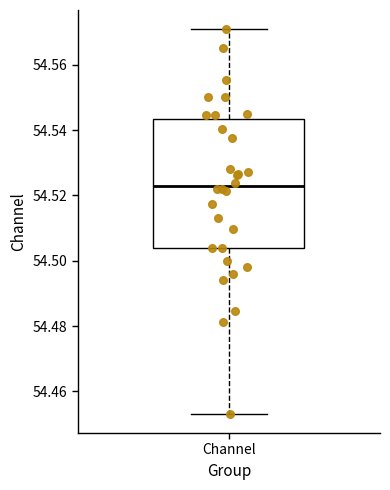

Read this box plot against the y-axis: the position of the median line, the range covered by the box, and the ends of both whiskers. The values are not printed on the chart, so give them approximately, as read against the axis.

median 54.522, box 54.504 to 54.544, whiskers 54.454 to 54.570